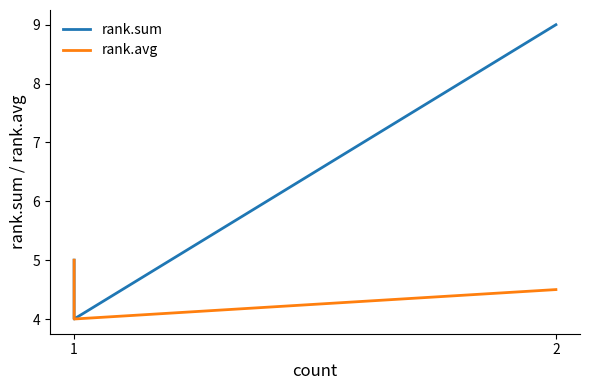

At which label does rank.sum reach its peak?

2